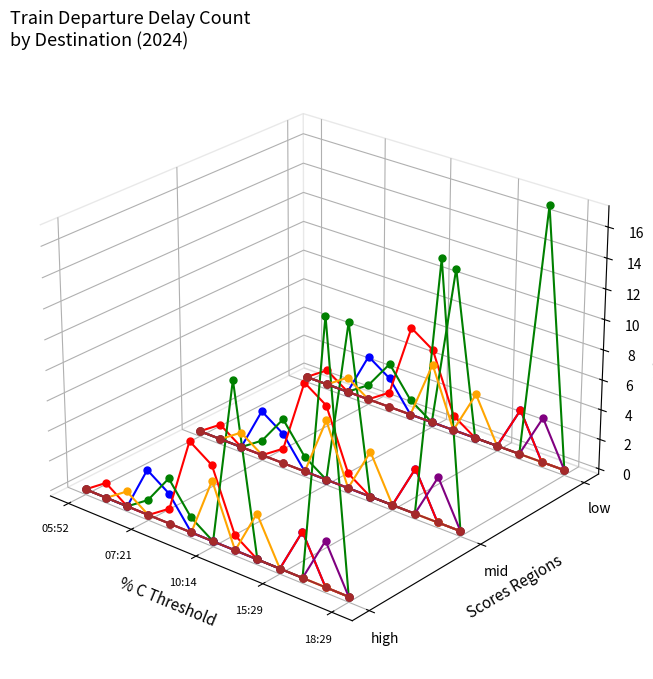

What are all the series names shown in the legend?

潮州, 嘉義, 豐原, 彰化, 屏東, 苗栗